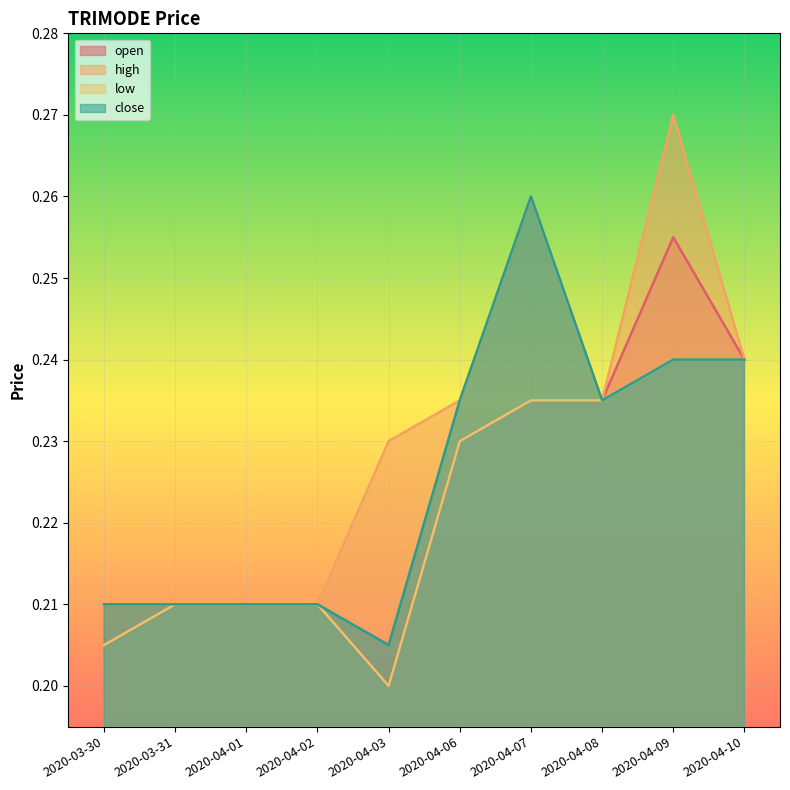

Between 2020-04-08 and 2020-03-30, which is larger?

2020-04-08